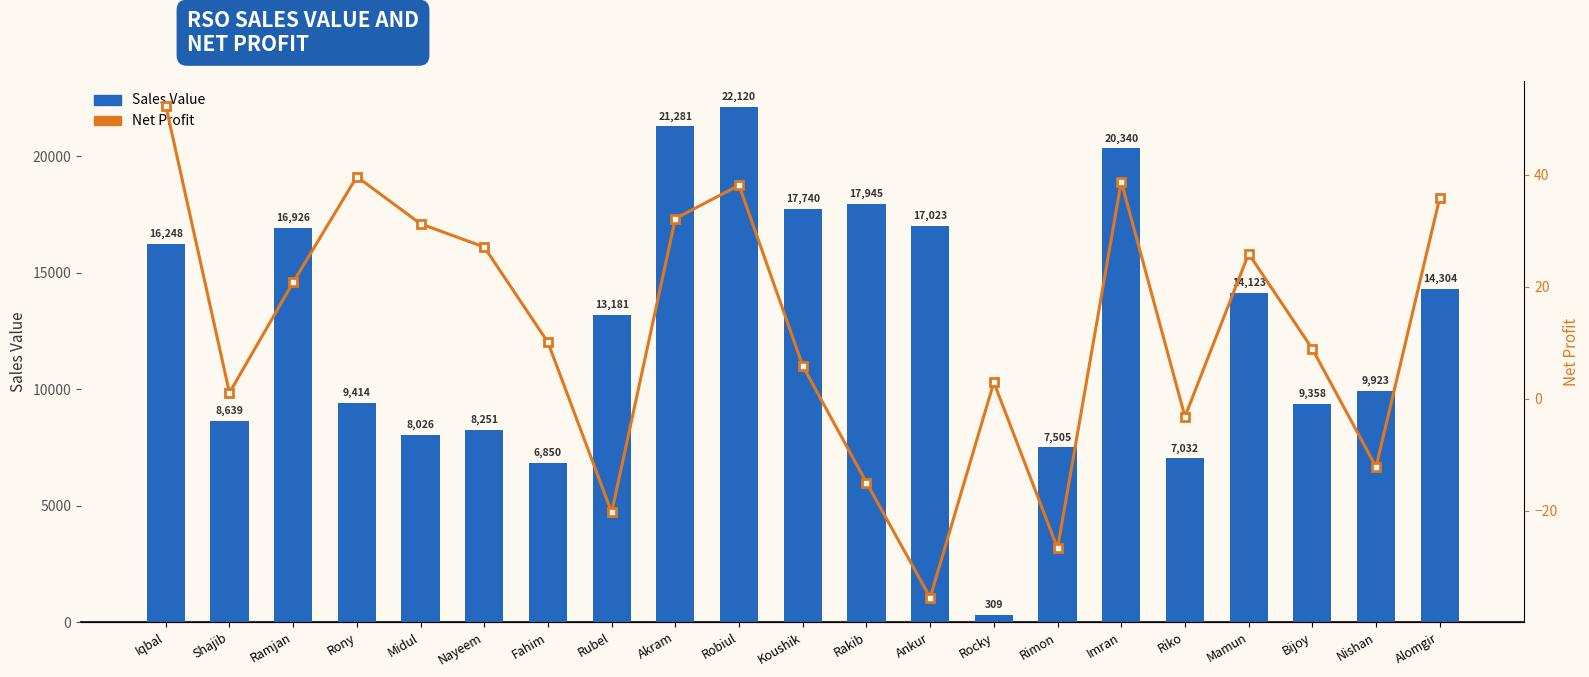

What position from the left is Akram?

9